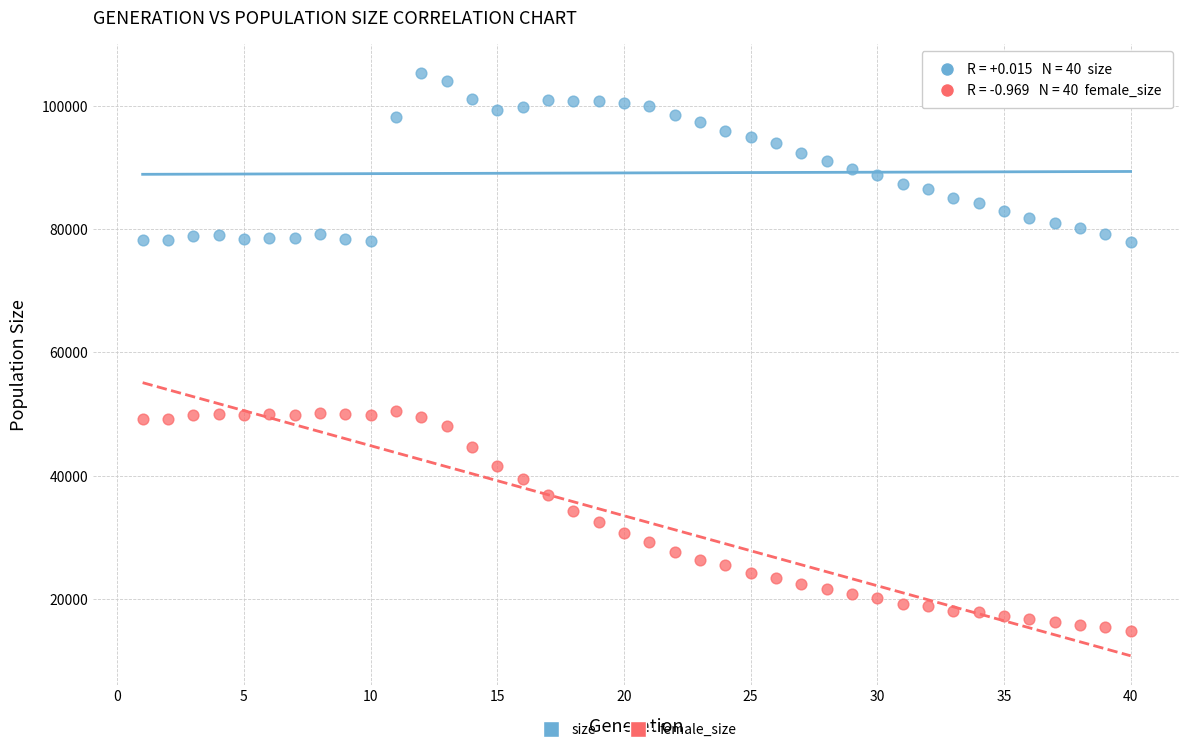

What is the X range (max minus min) for the scatter plot?

39